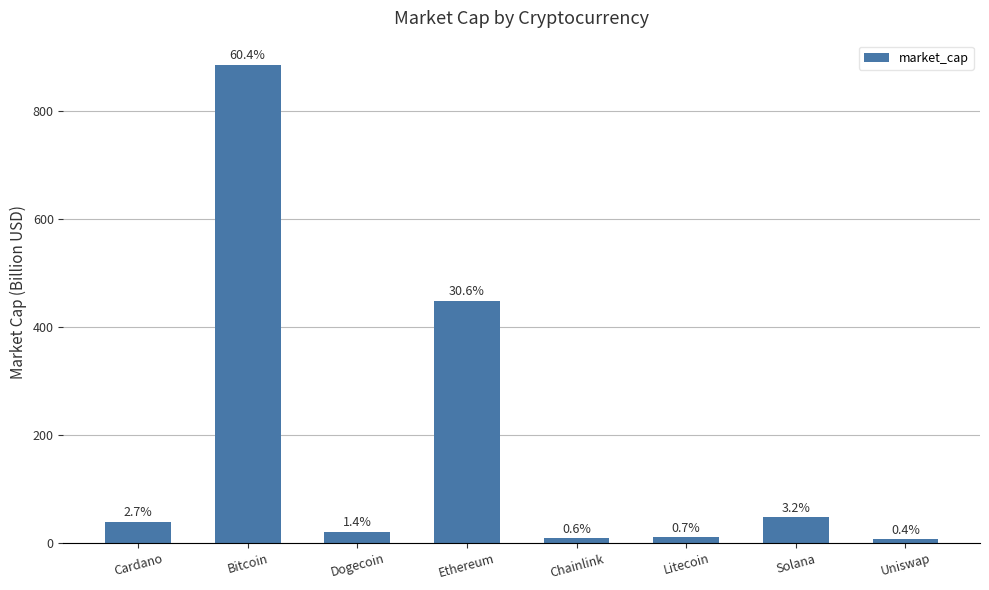

Are the bars horizontal?

No